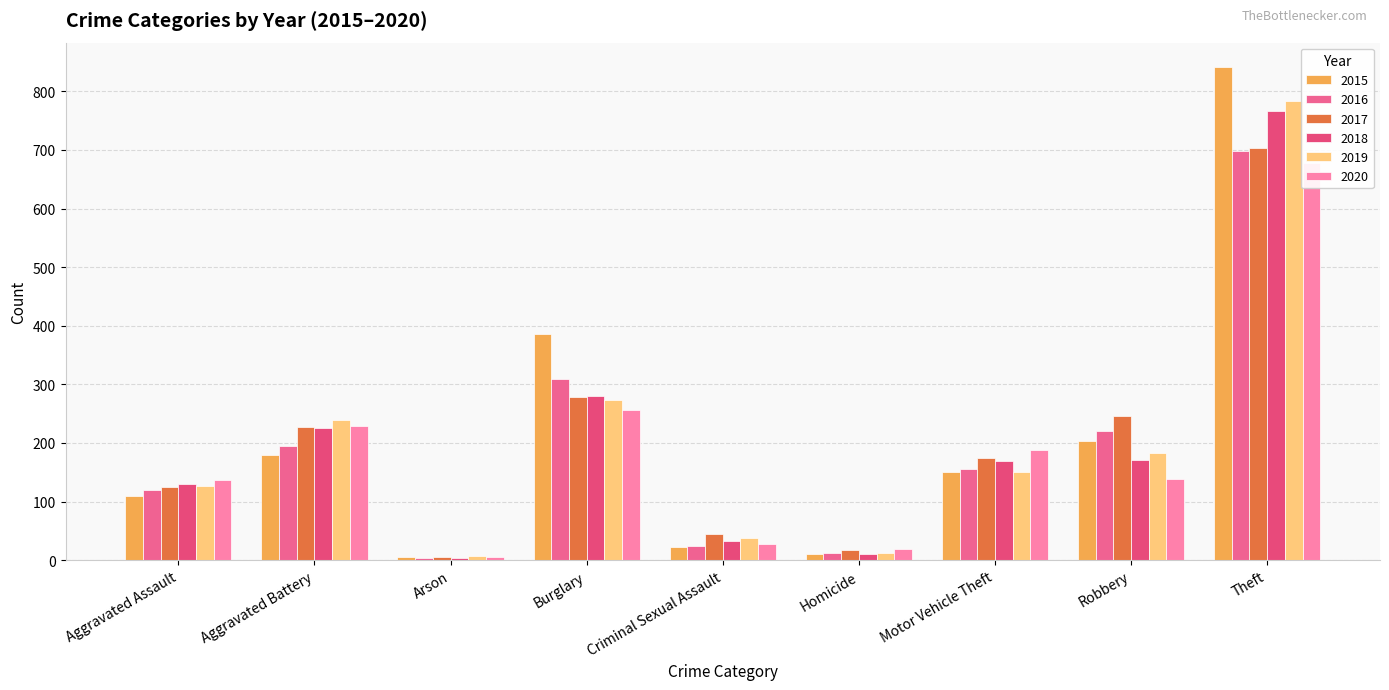

Which category has the lowest value across all series?

Arson